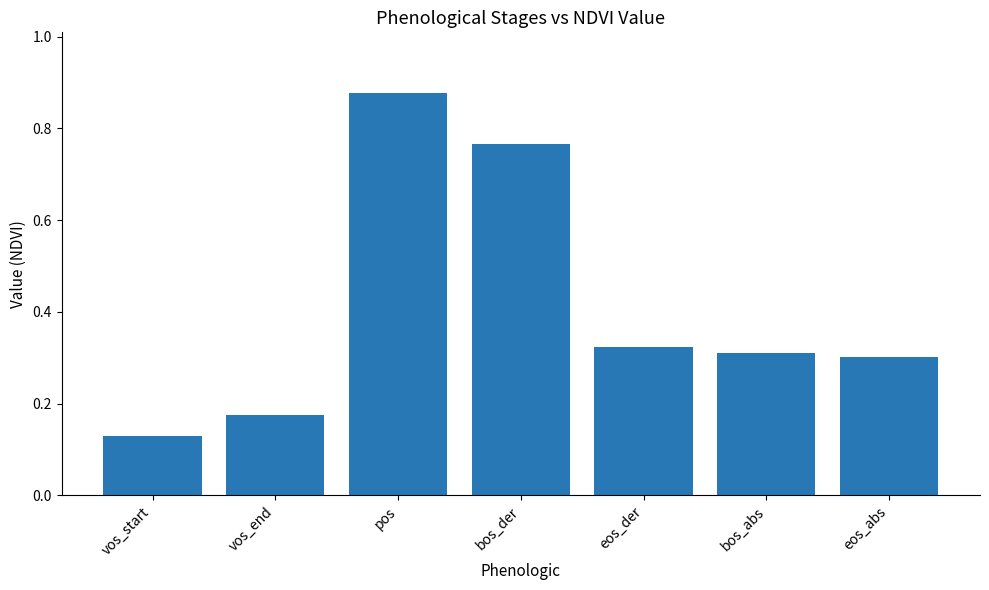

How many values are between 0 and 1?

7